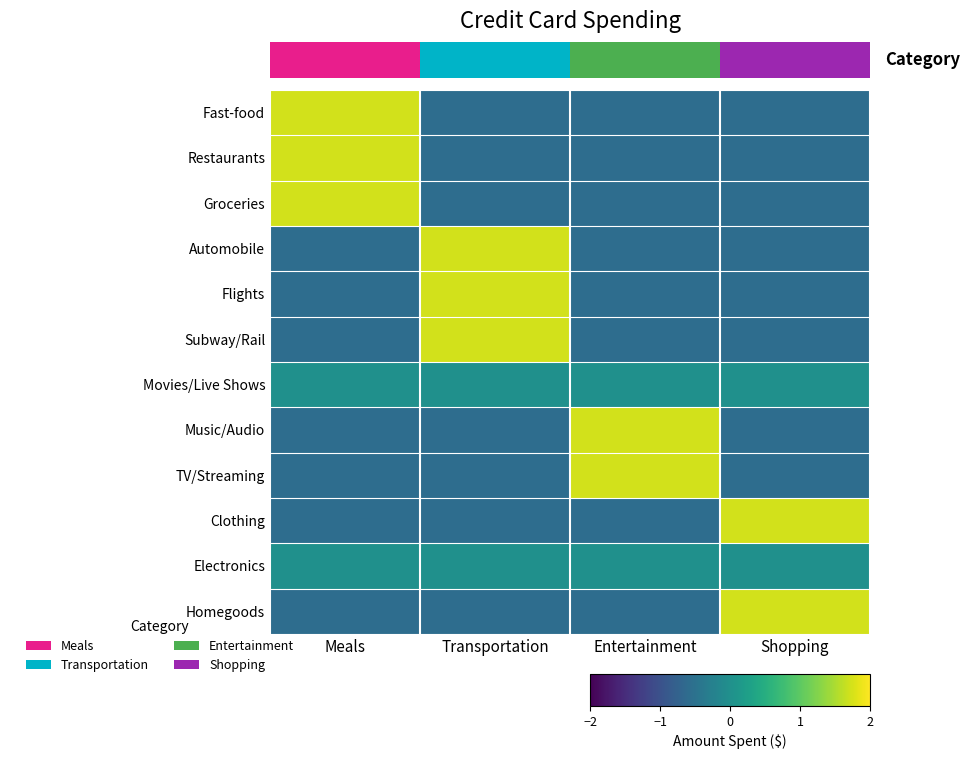

Count the number of categories in the chart.

4